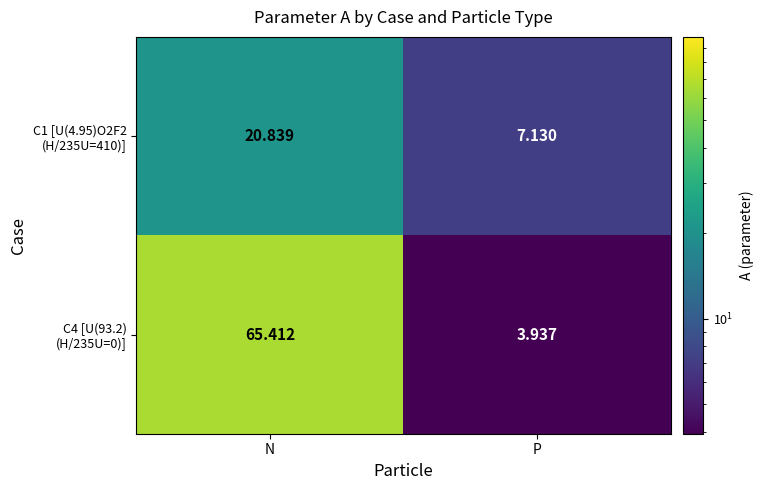

At which category does the chart reach its minimum across all series?

P